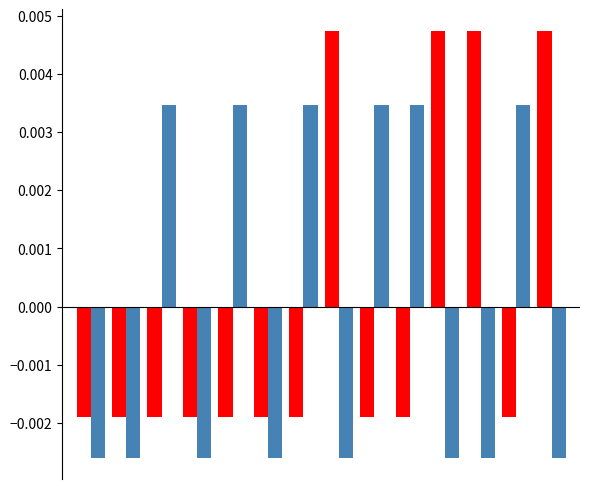

How many categories are shown in the chart?

14